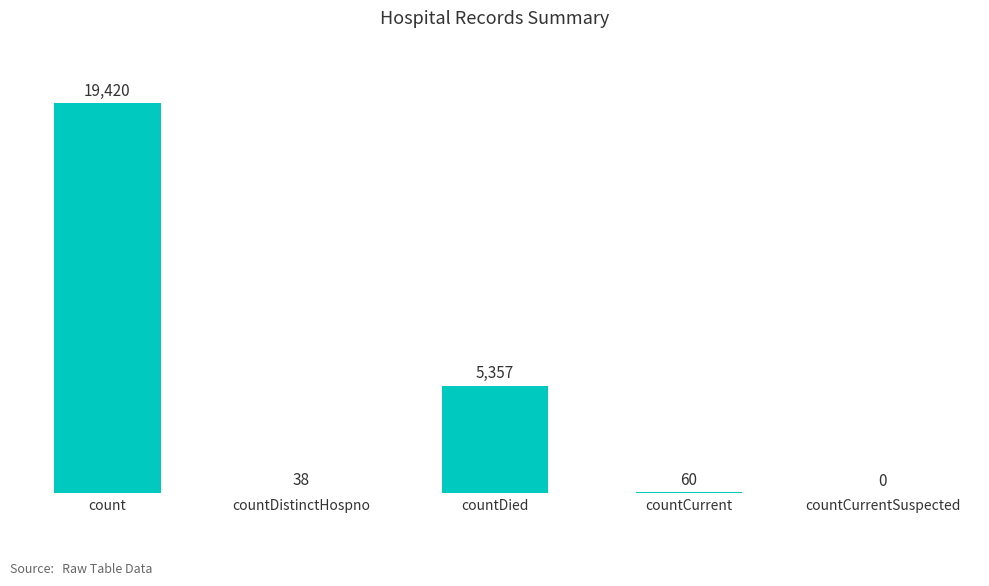

Approximately how many times larger is the value at countCurrent compared to countDistinctHospno?

1.6